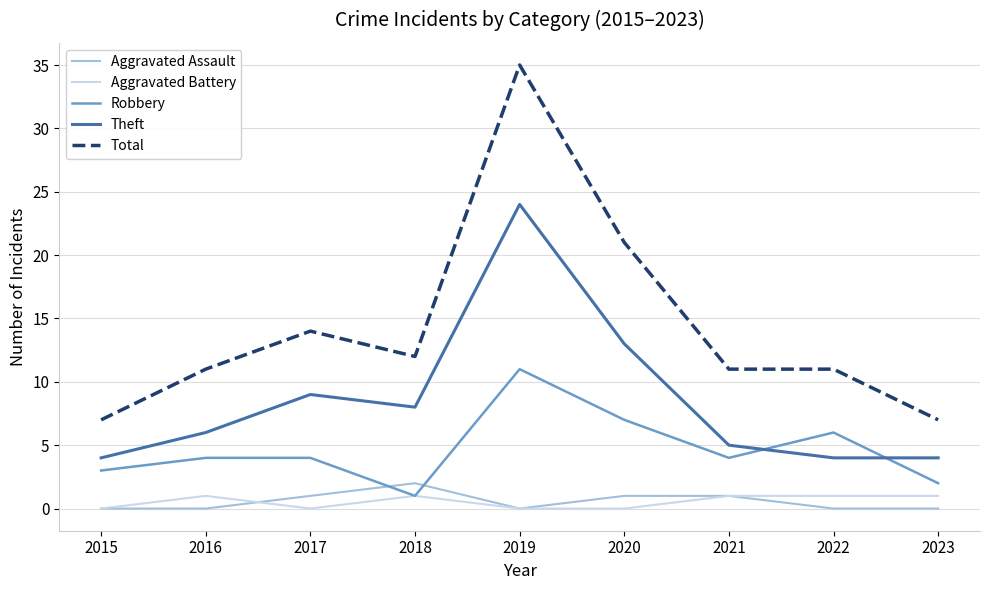

True or false: Robbery has a value of 19 at 2019.

False